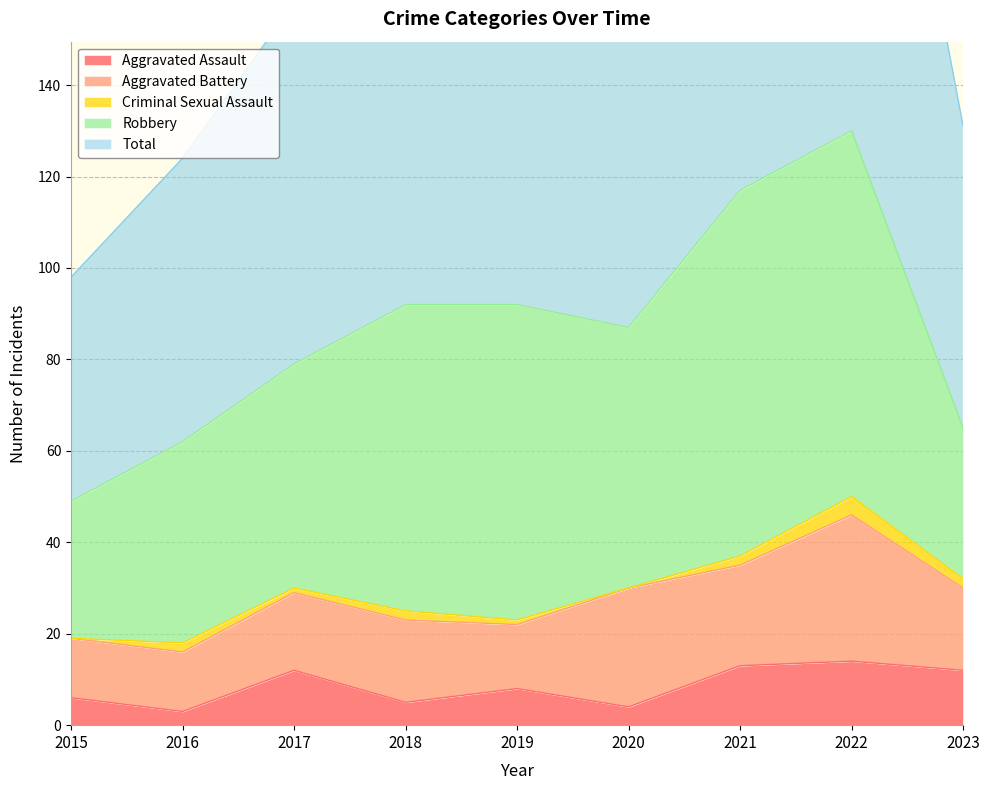

True or false: Criminal Sexual Assault has more than 2 interior local peaks.

True